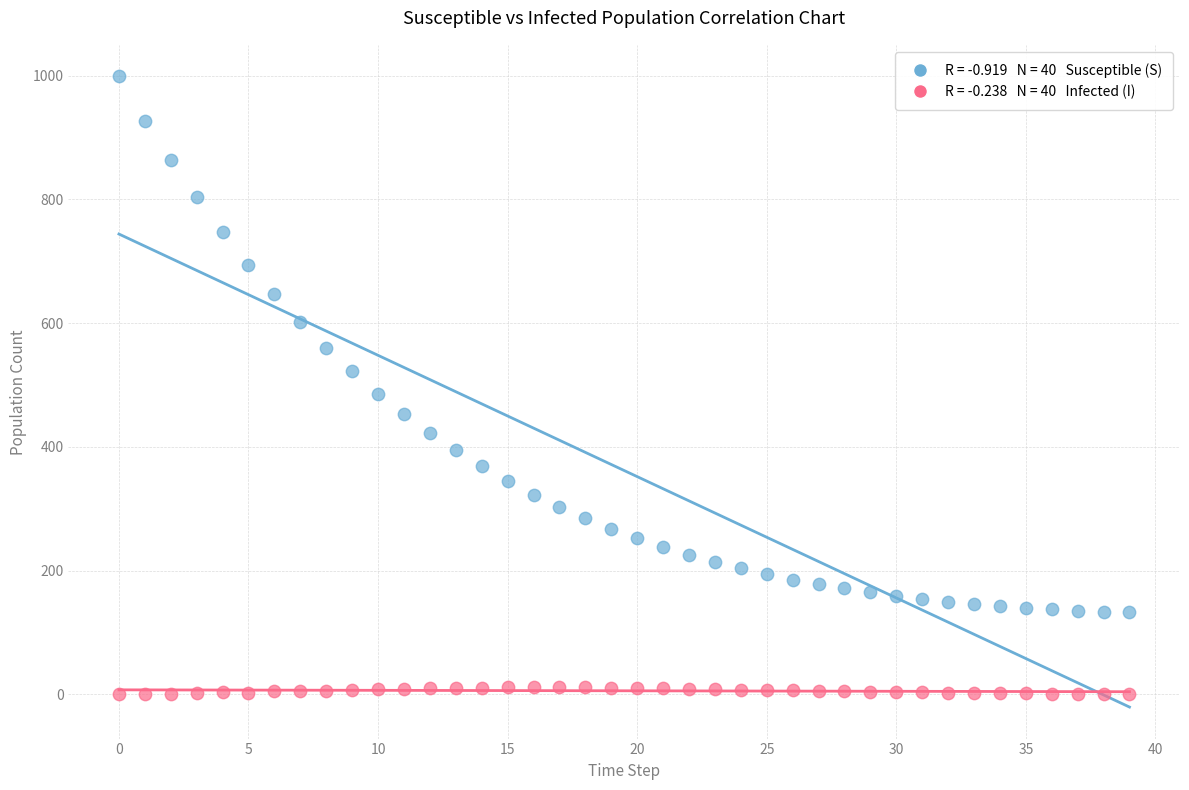

Across all data points, what is the range of Y values (max minus min)?

998.5